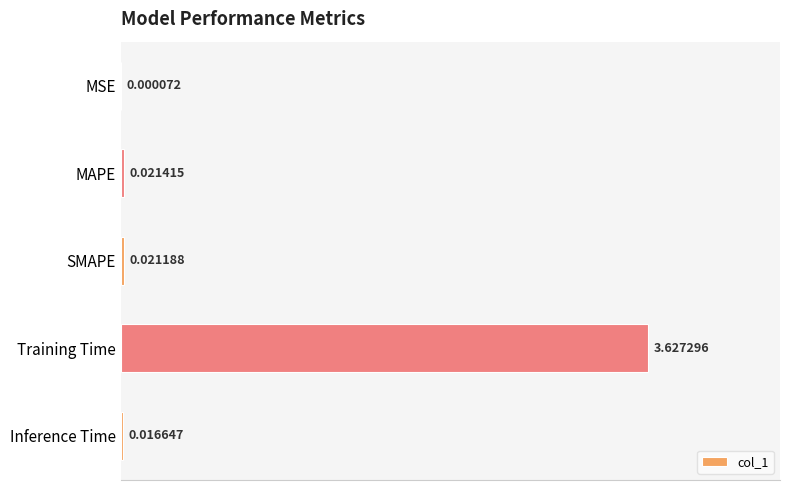

What is the sum of all values?

3.7